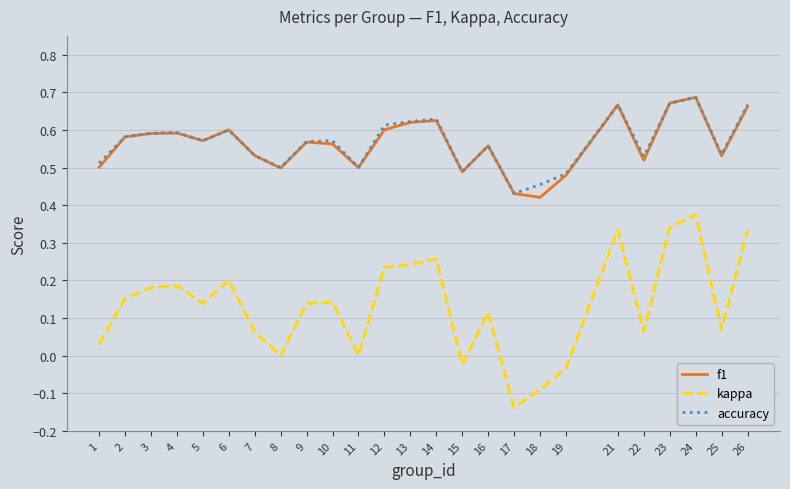

At which label does f1 reach its minimum?

18